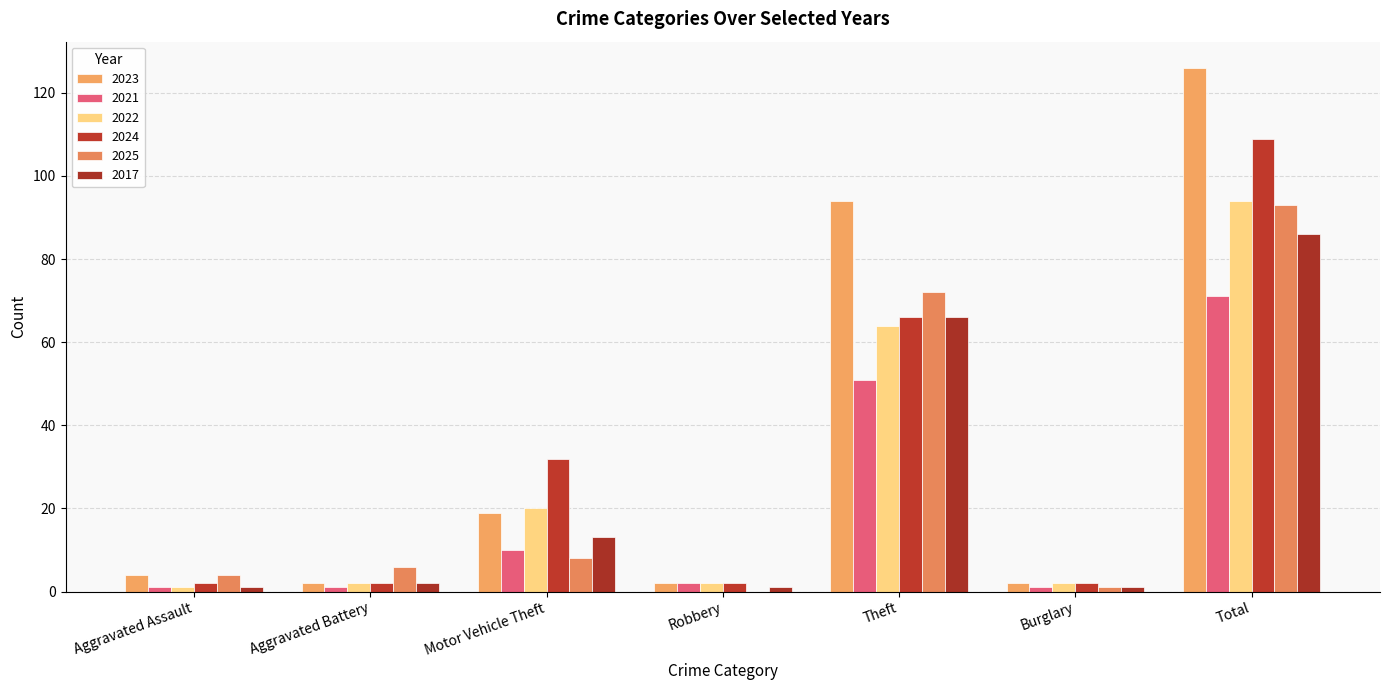

Reading left to right, what are all the values shown in this chart?

2023: Aggravated Assault=4	Aggravated Battery=2	Motor Vehicle Theft=19	Robbery=2	Theft=94	Burglary=2	Total=126
2021: Aggravated Assault=1	Aggravated Battery=1	Motor Vehicle Theft=10	Robbery=2	Theft=51	Burglary=1	Total=71
2022: Aggravated Assault=1	Aggravated Battery=2	Motor Vehicle Theft=20	Robbery=2	Theft=64	Burglary=2	Total=94
2024: Aggravated Assault=2	Aggravated Battery=2	Motor Vehicle Theft=32	Robbery=2	Theft=66	Burglary=2	Total=109
2025: Aggravated Assault=4	Aggravated Battery=6	Motor Vehicle Theft=8	Robbery=0	Theft=72	Burglary=1	Total=93
2017: Aggravated Assault=1	Aggravated Battery=2	Motor Vehicle Theft=13	Robbery=1	Theft=66	Burglary=1	Total=86